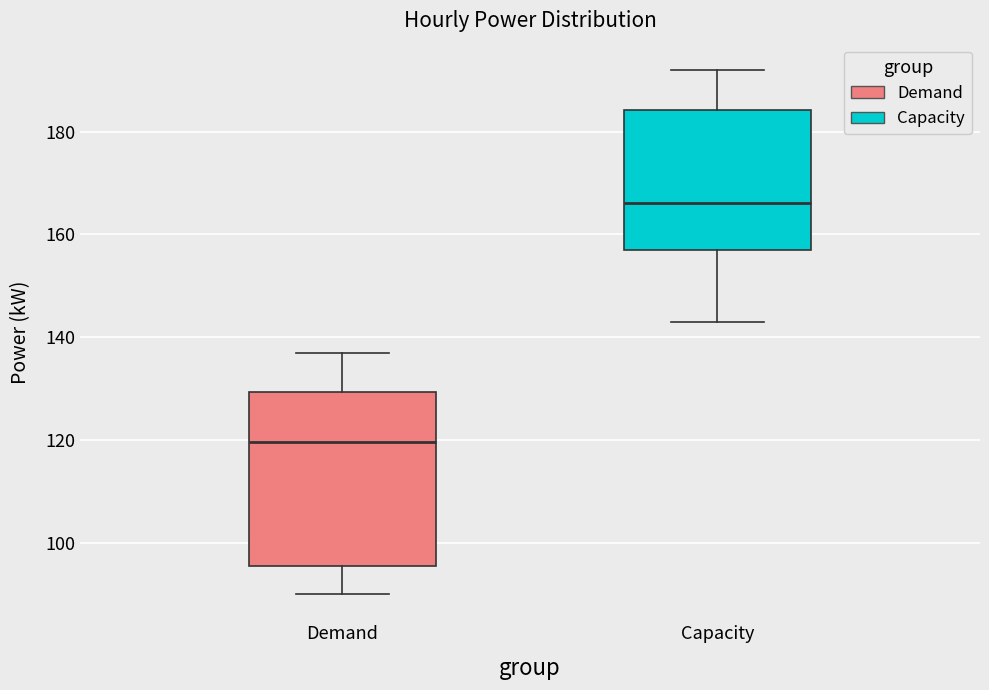

Where is the lower edge of the box for Capacity on the y-axis? The values are not printed on the chart, so give them approximately, as read against the axis.

158